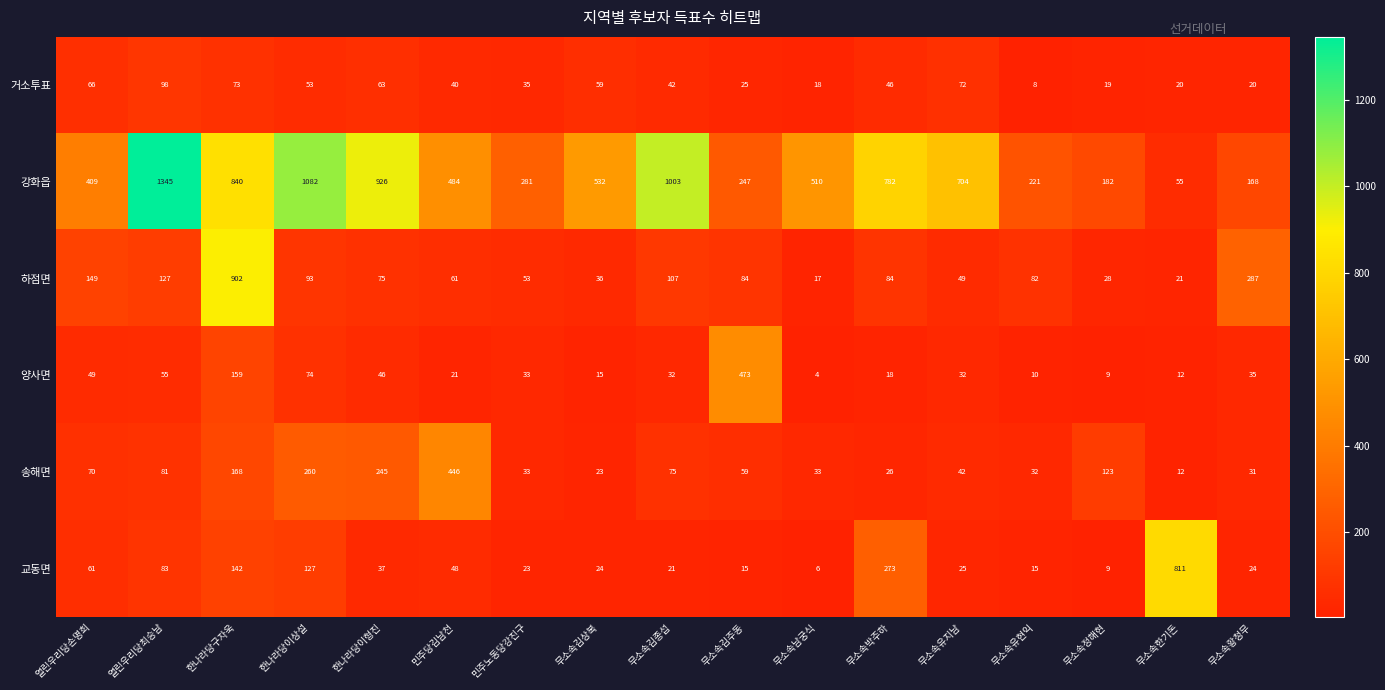

At which label does 양사면 first exceed 32?

열린우리당손명희